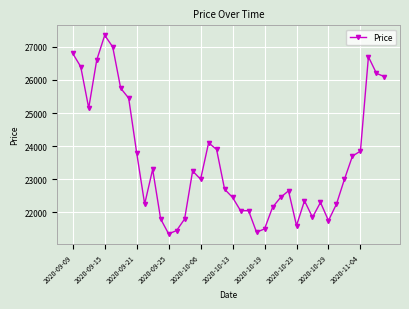

Reading left to right, what are all the values shown in this chart?

26800	26400	25150	26600	27350	27000	25750	25450	23800	22250	23300	21800	21350	21450	21800	23250	23000	24100	23900	22700	22450	22050	22050	21400	21500	22150	22450	22650	21600	22350	21850	22300	21750	22250	23000	23700	23850	26700	26200	26100